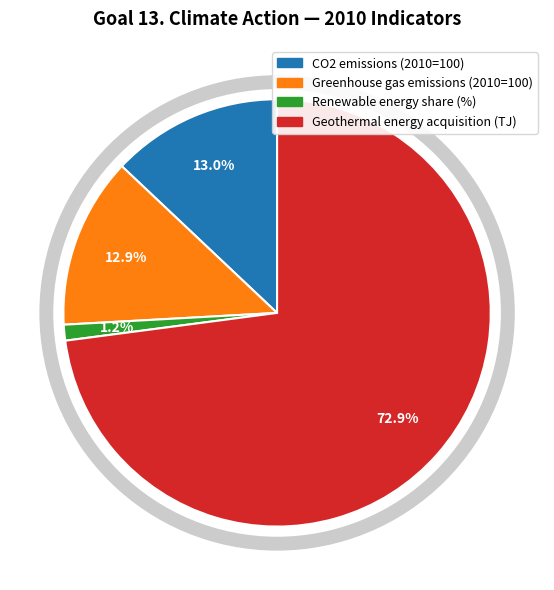

Which slice represents more than half of the pie?

Geothermal energy acquisition (TJ)